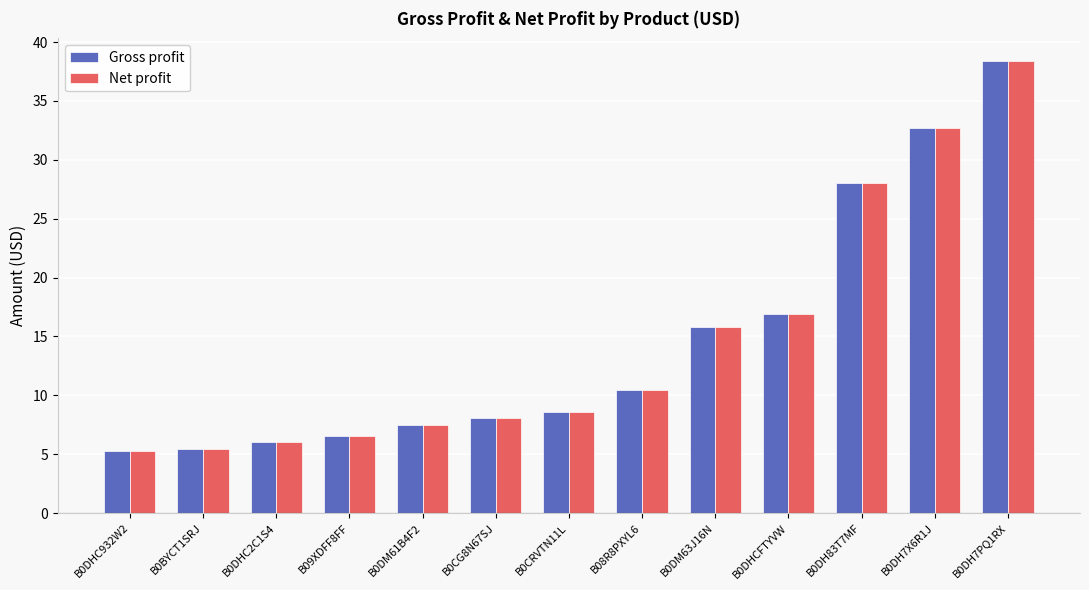

Is it true that Net profit equals 7.6 at B0DHC932W2?

False